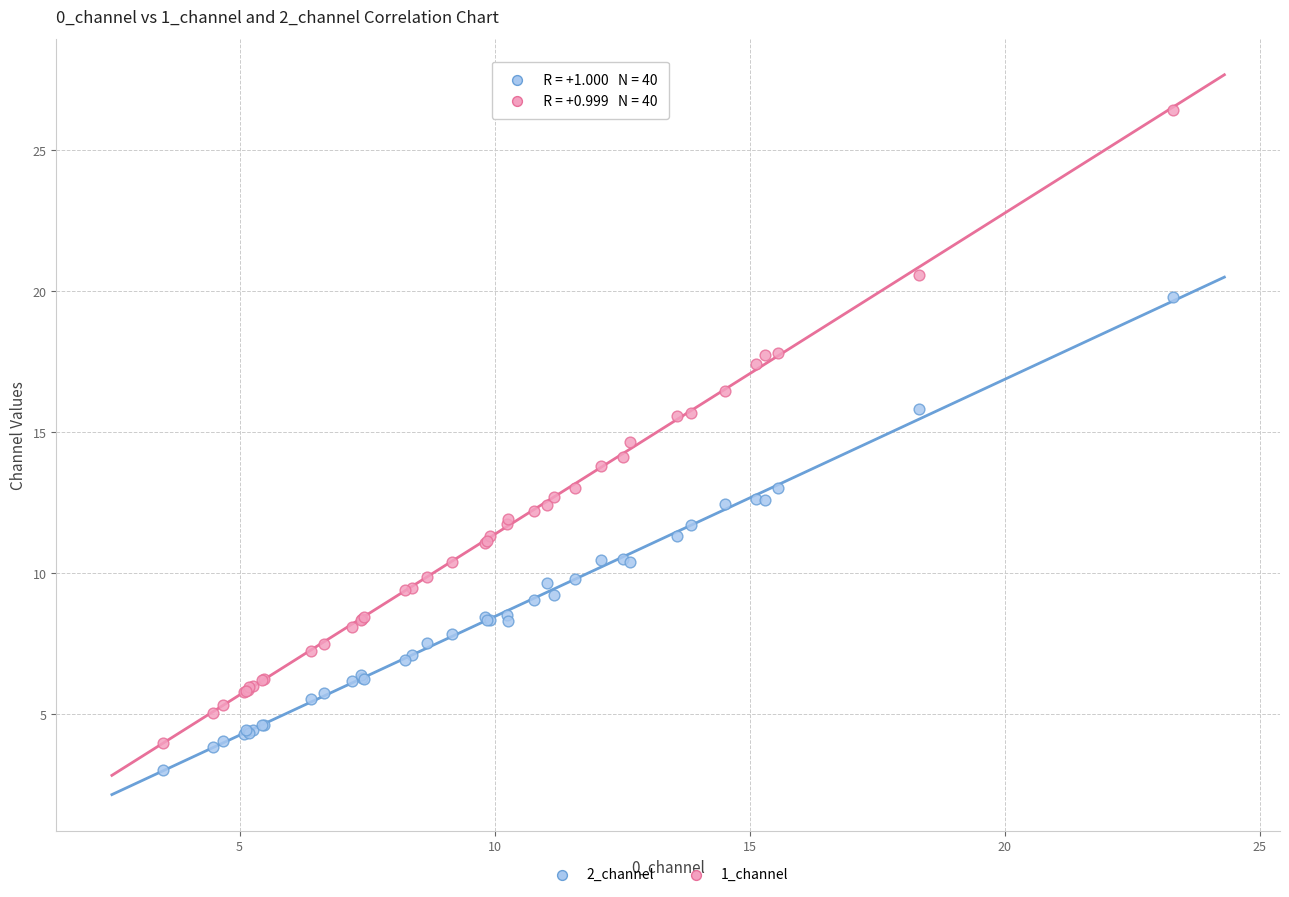

Which series has the largest Y range (max minus min)?

1_channel